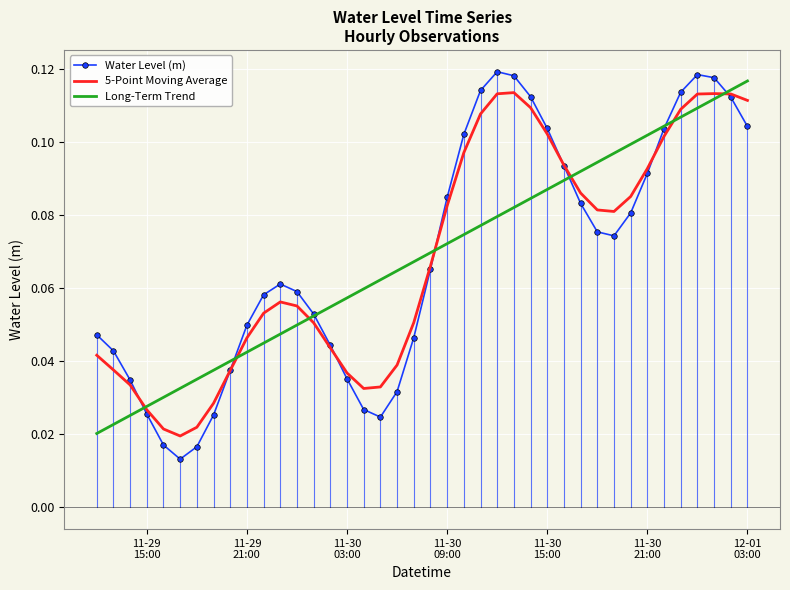

Which series has the largest range (max minus min)?

Water Level (m)